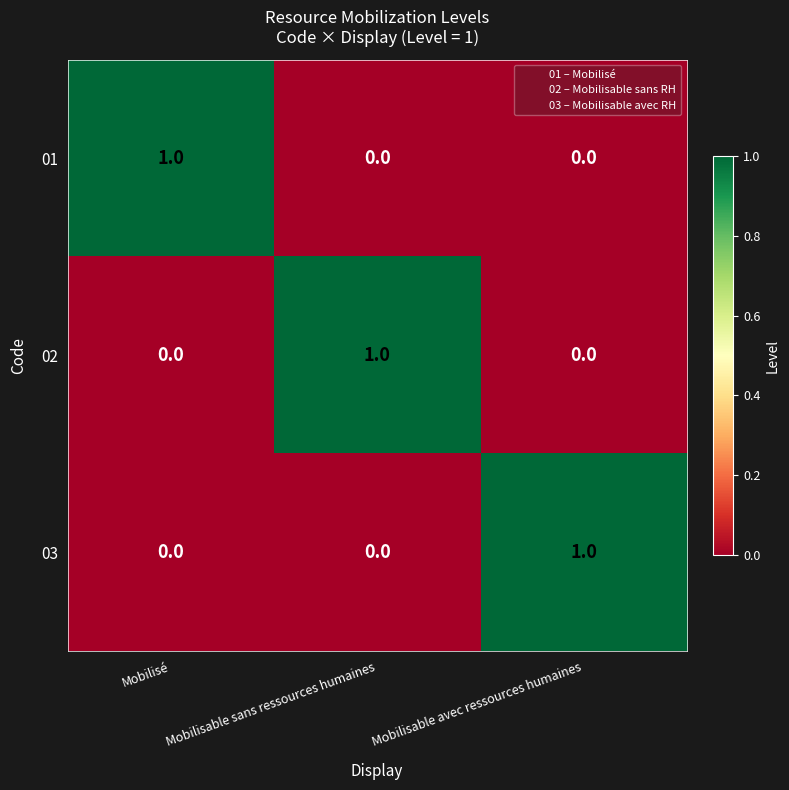

The value of 01 at Mobilisable sans ressources humaines is -1. True or false?

False